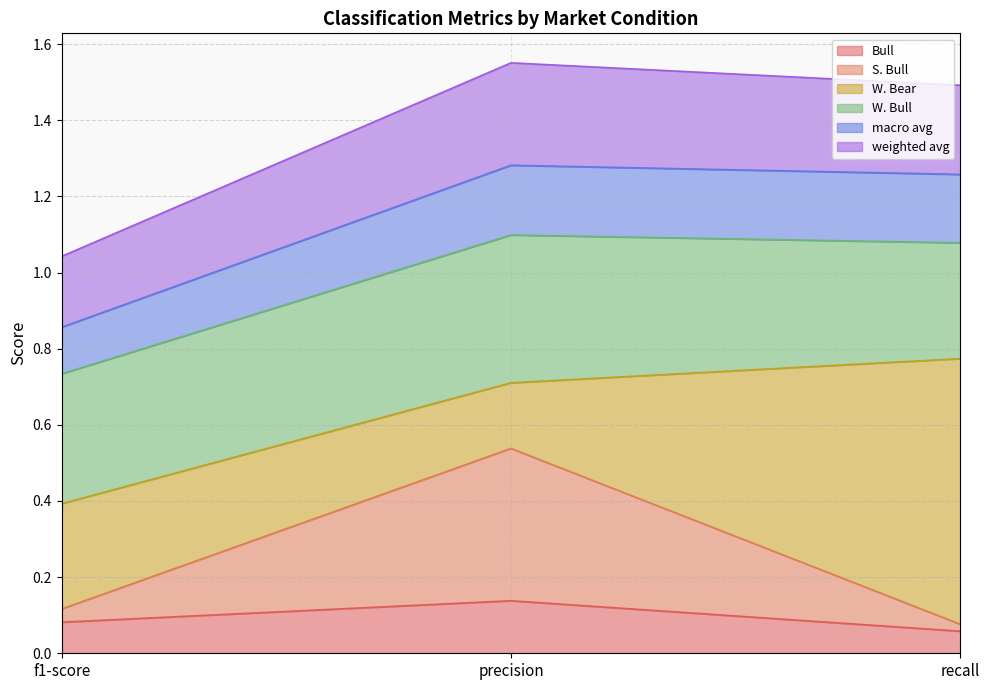

Which category has the highest value in the Bull series?

precision